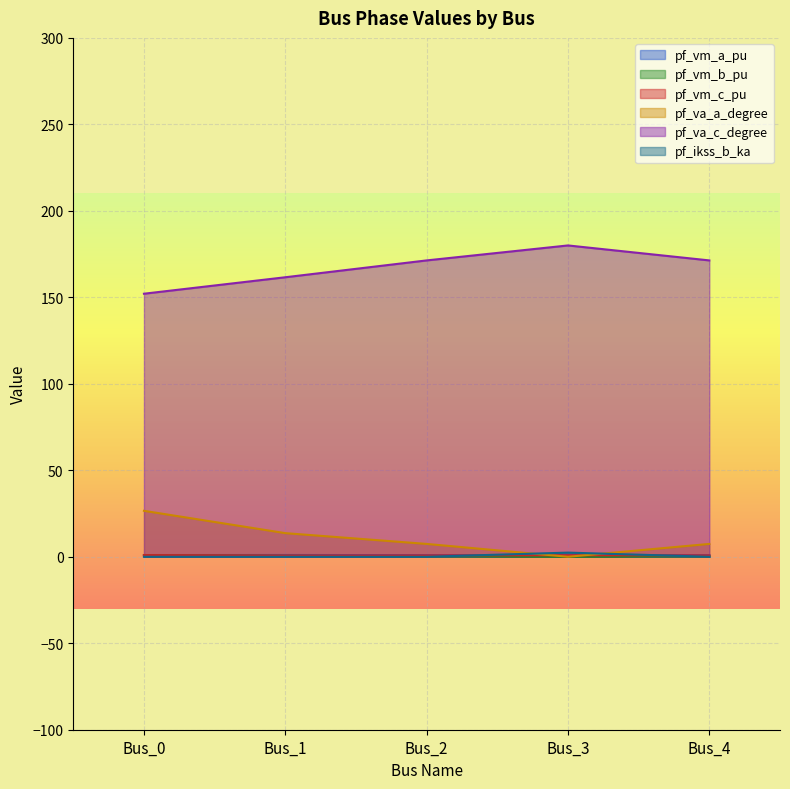

Reading right to left, extract all data points from this chart.

pf_vm_a_pu: 0.9	0.9	0.9	1.0	1.0
pf_vm_b_pu: 0.3	0.0	0.3	0.6	0.9
pf_vm_c_pu: 0.8	0.9	0.8	0.8	1.0
pf_va_a_degree: 7.4	0.0	7.4	13.7	26.6
pf_va_c_degree: 171.3	180.0	171.3	161.6	152.1
pf_ikss_b_ka: 0.0	2.4	0.0	0.0	0.0